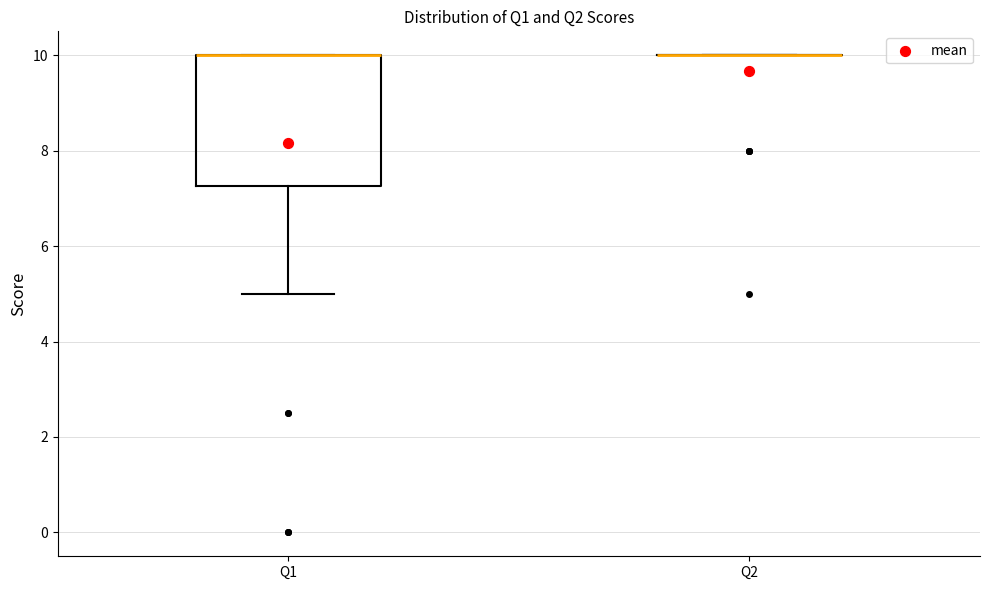

Reading left to right, read every box against the y-axis: the position of its median line, the range the box covers, and the ends of its whiskers. The values are not printed on the chart, so give them approximately, as read against the axis.

Q1: median 10.0 (drawn on the box's upper edge), box 7.2 to 10.0, whiskers 5.0 to 10.0
Q2: box collapsed to a line at 10.0, whiskers 10.0 to 10.0